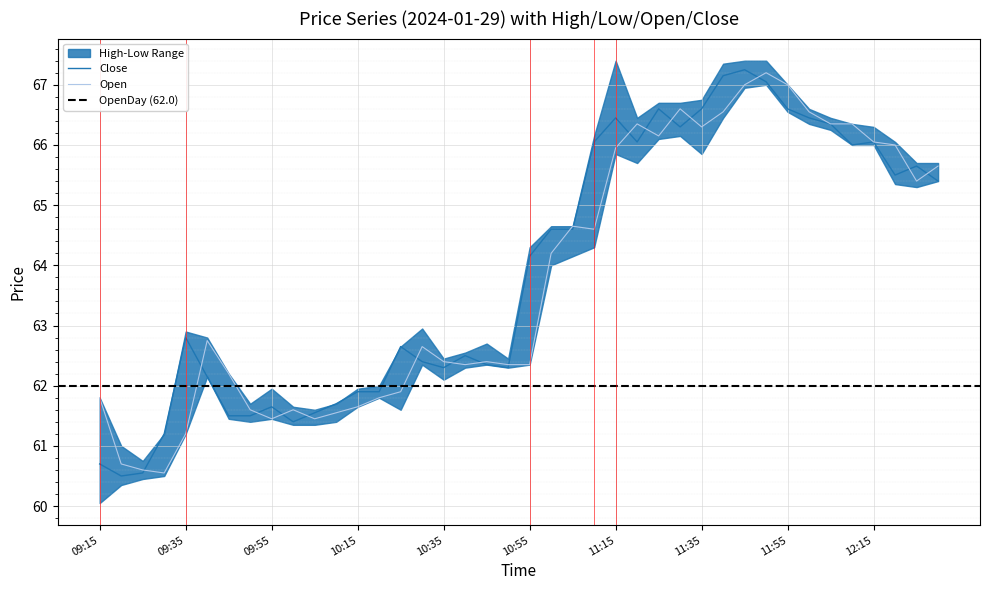

How many data points in High are less than 64?

20